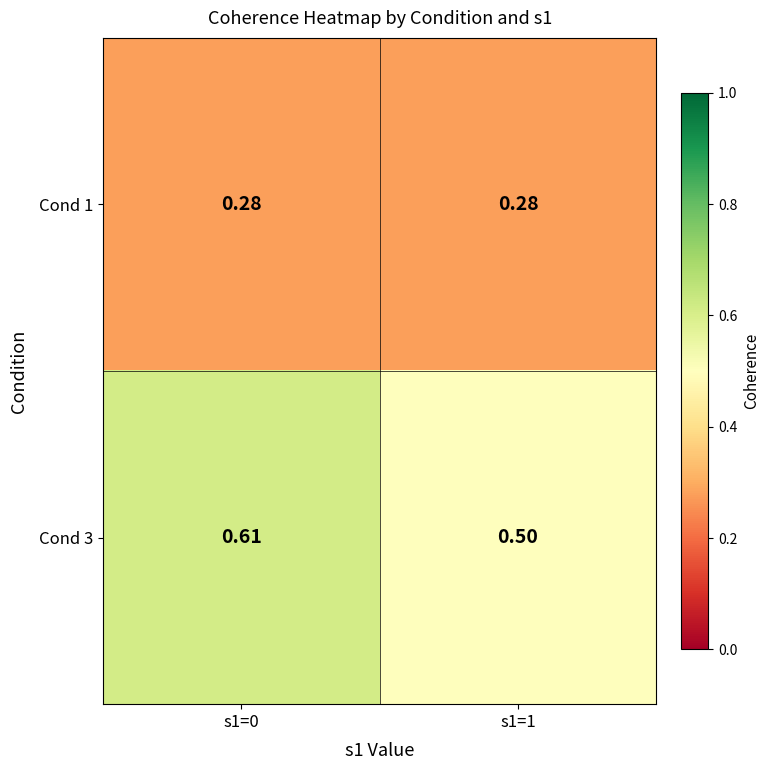

Is the value of Cond 3 at s1=0 greater than the value of Cond 1 at s1=0?

Yes